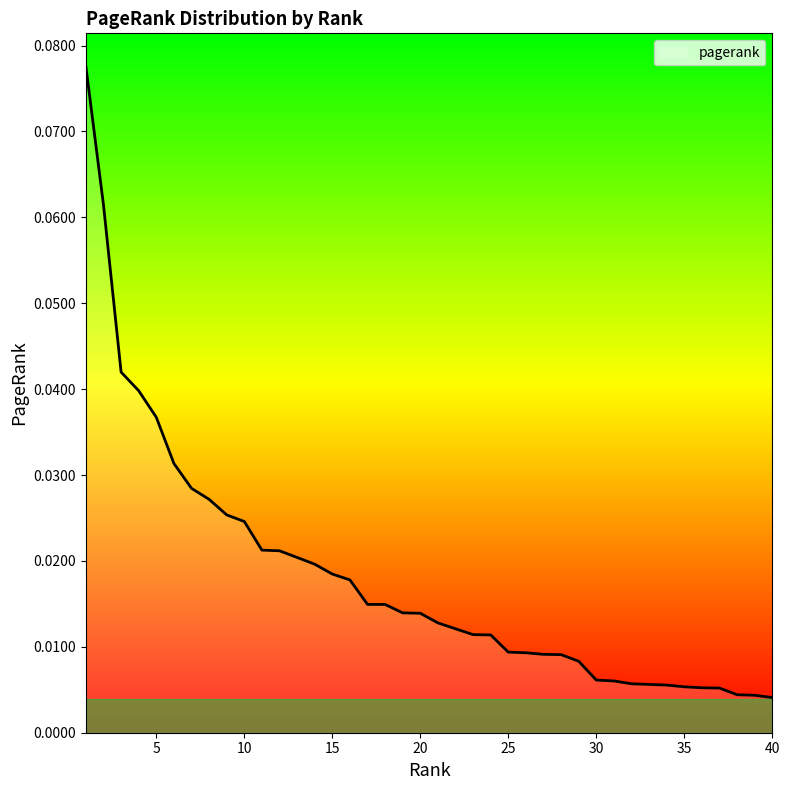

What is the greatest value displayed?

0.1